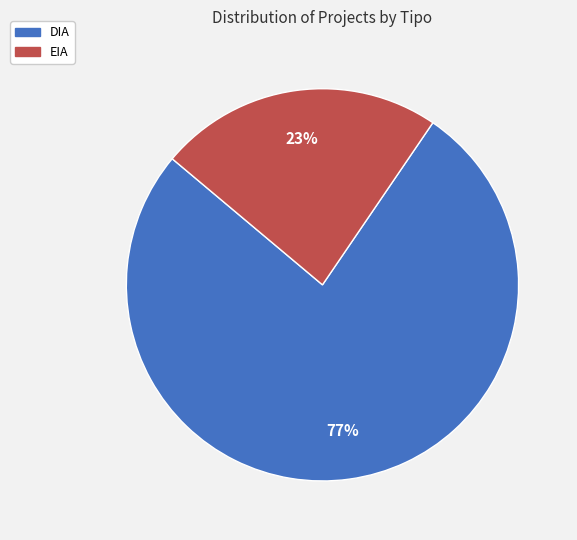

To the nearest percent, what is the combined percentage of DIA and EIA?

100%